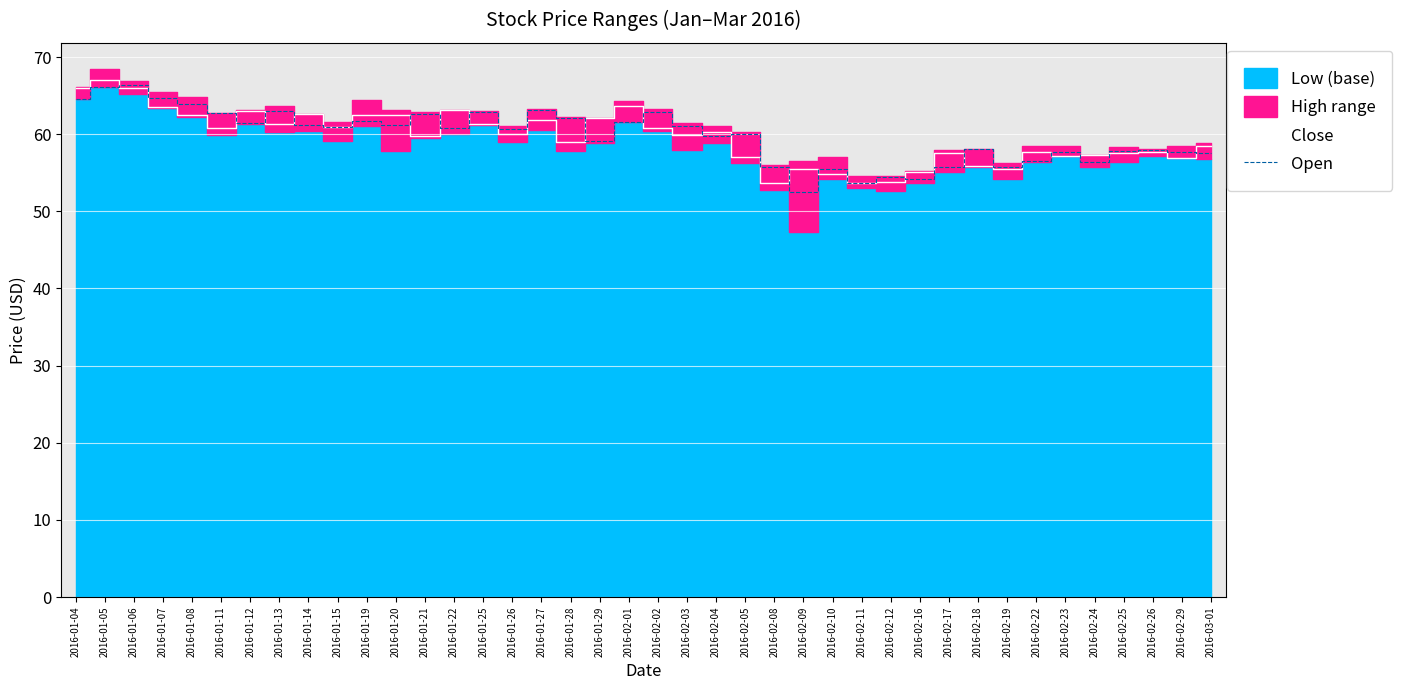

True or false: Close has more than 0 points higher than both neighbors.

True